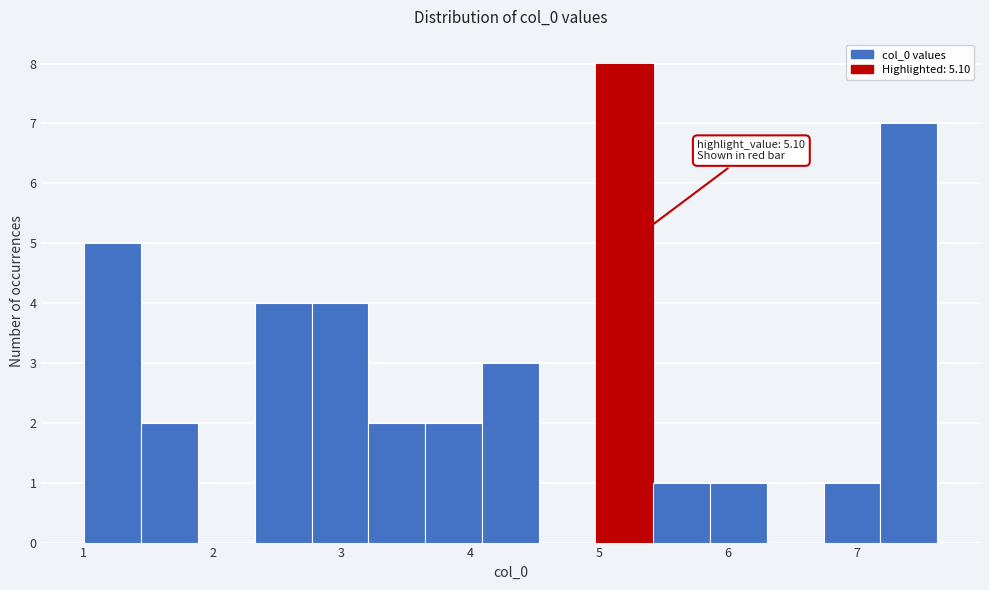

Over which range of the x-axis is the bar tallest?

5.0 to 5.4